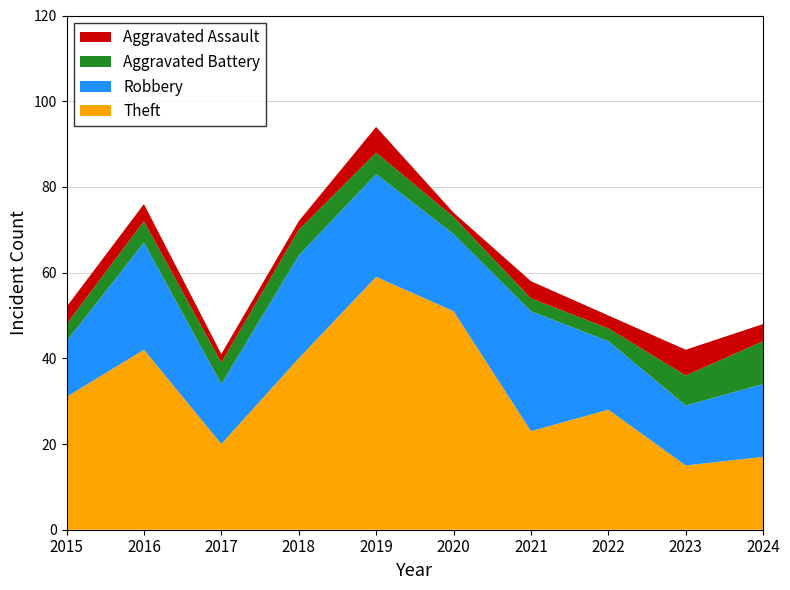

Reading left to right, what are all the values shown in this chart?

Theft: 2015=31	2016=42	2017=20	2018=40	2019=59	2020=51	2021=23	2022=28	2023=15	2024=17
Robbery: 2015=13	2016=25	2017=14	2018=24	2019=24	2020=18	2021=28	2022=16	2023=14	2024=17
Aggravated Battery: 2015=4	2016=5	2017=5	2018=6	2019=5	2020=4	2021=3	2022=3	2023=7	2024=10
Aggravated Assault: 2015=4	2016=4	2017=2	2018=2	2019=6	2020=1	2021=4	2022=3	2023=6	2024=4